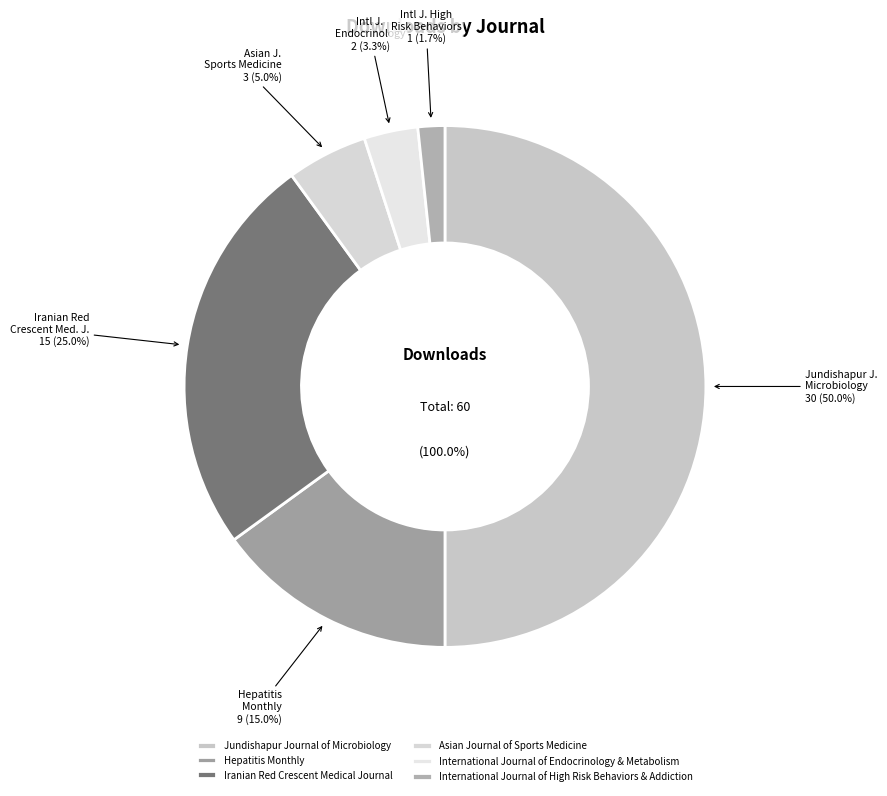

To the nearest percent, what is the combined percentage of Asian Journal of Sports Medicine and International Journal of High Risk Behaviors & Addiction?

7%